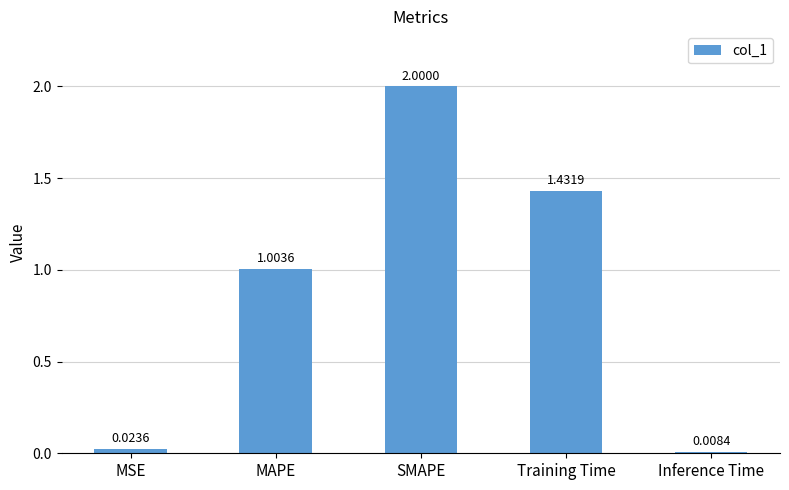

What is the greatest value displayed?

2.0